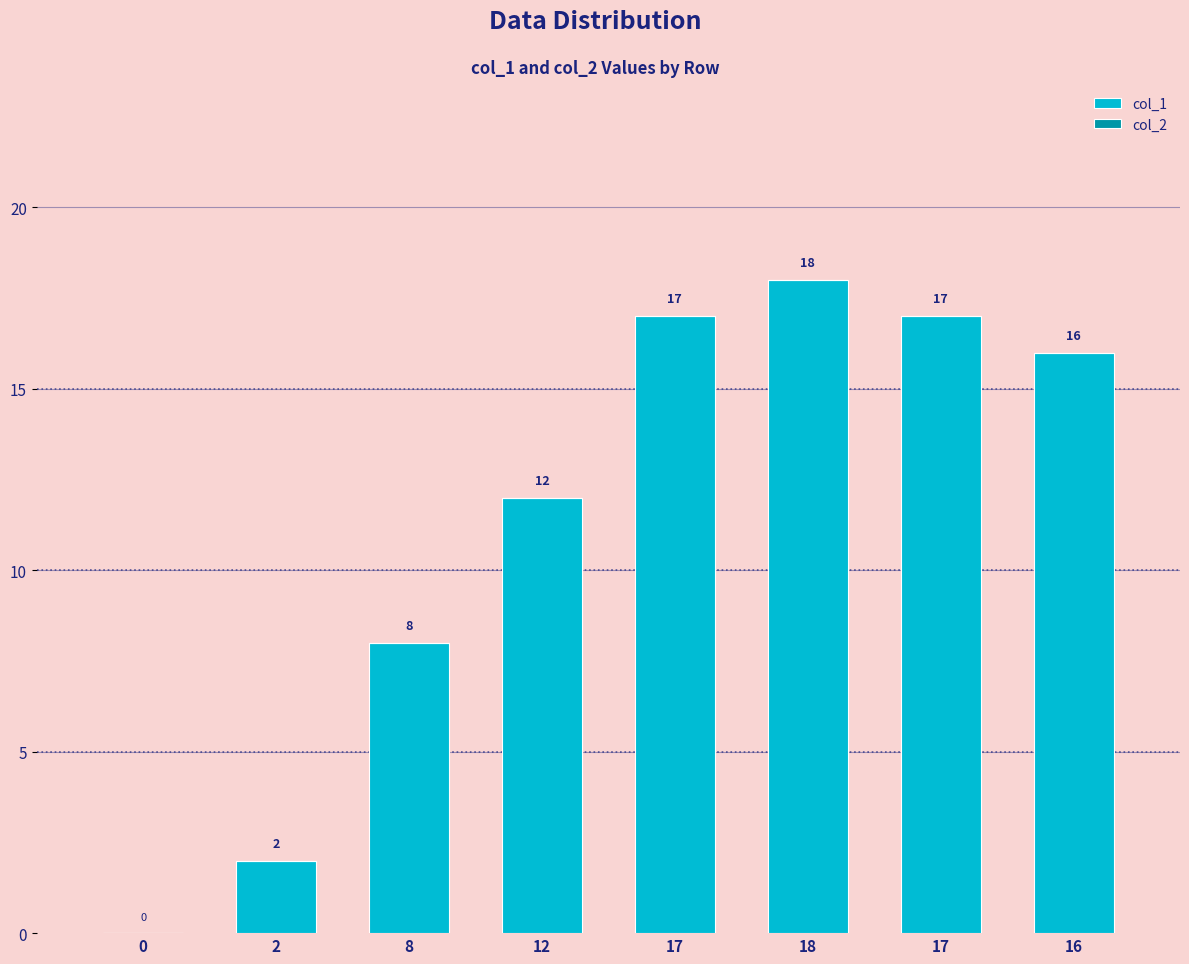

How many values are above zero?

7